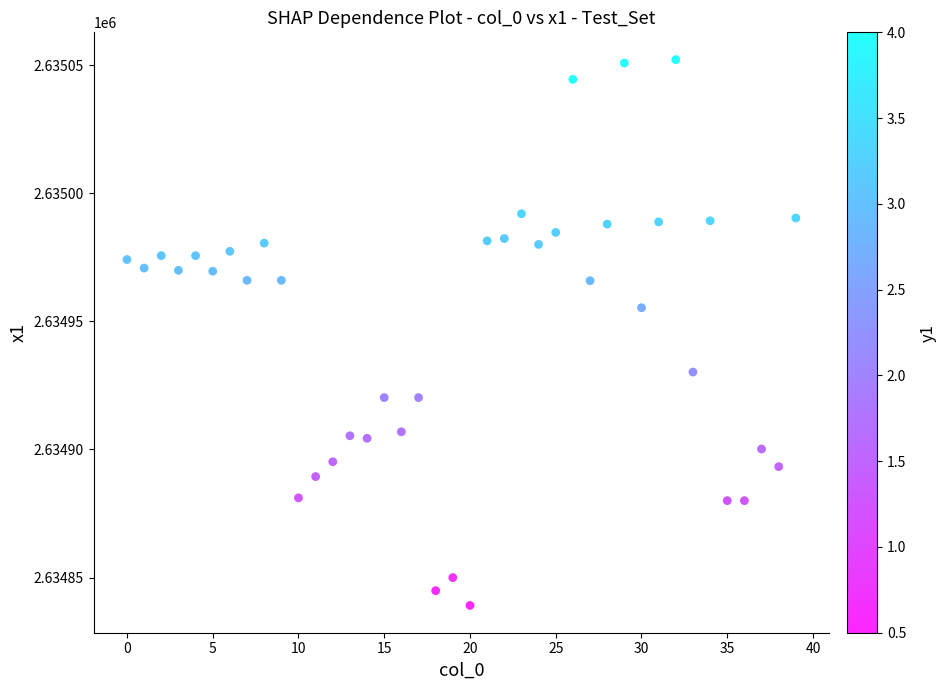

What Y value in the scatter plot is closest to 2634945?

2634955.3